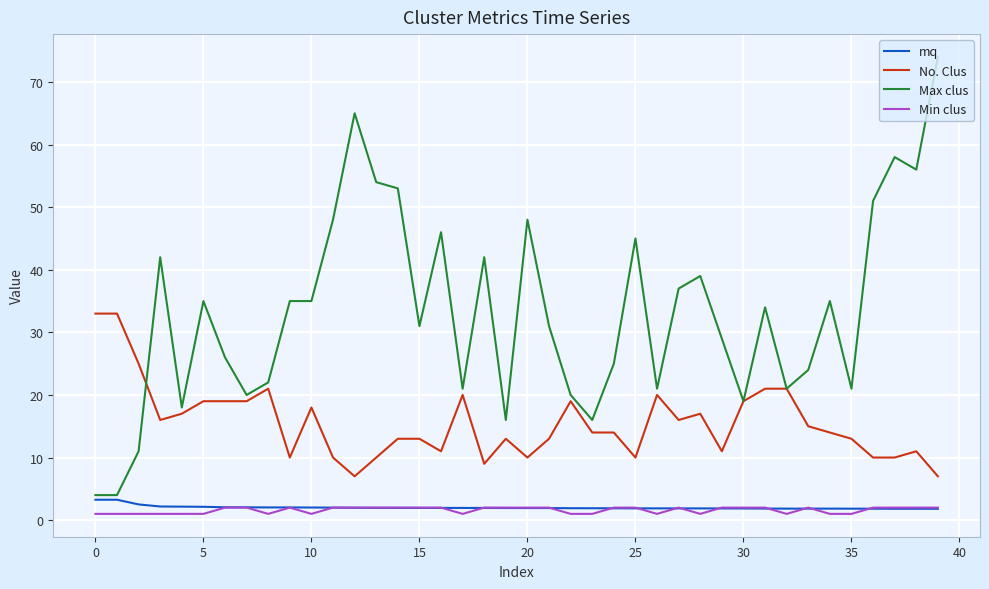

What is the maximum value for Min clus?

2.0